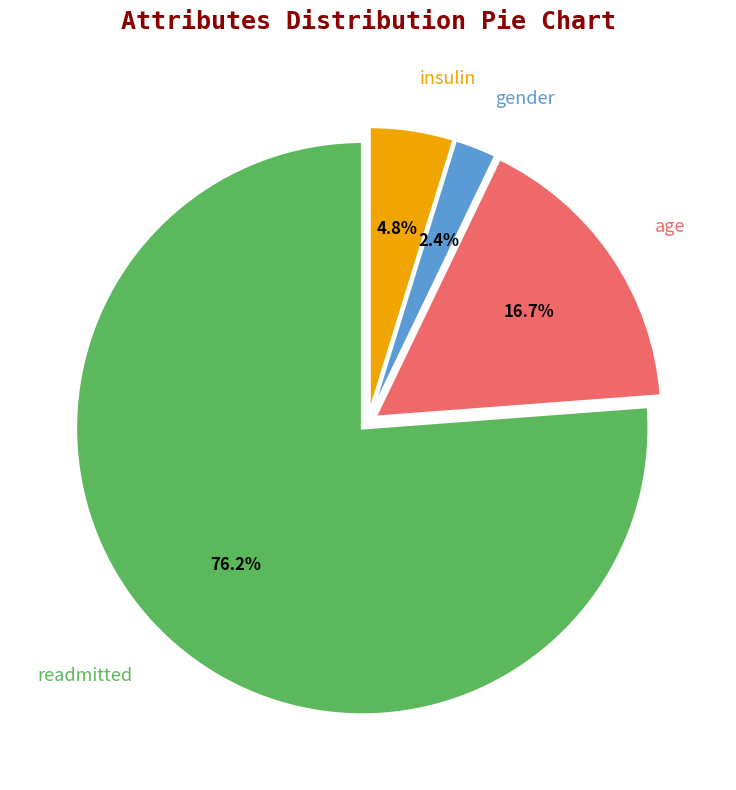

The readmitted slice represents 87% of the pie. True or false?

False